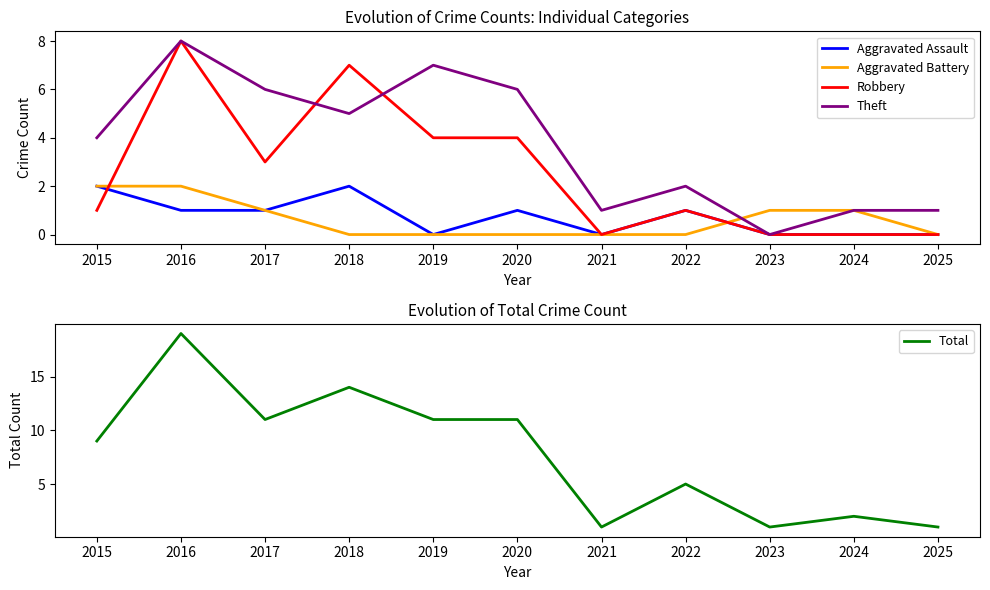

What is the spread (max minus min) of values at 2020?

11